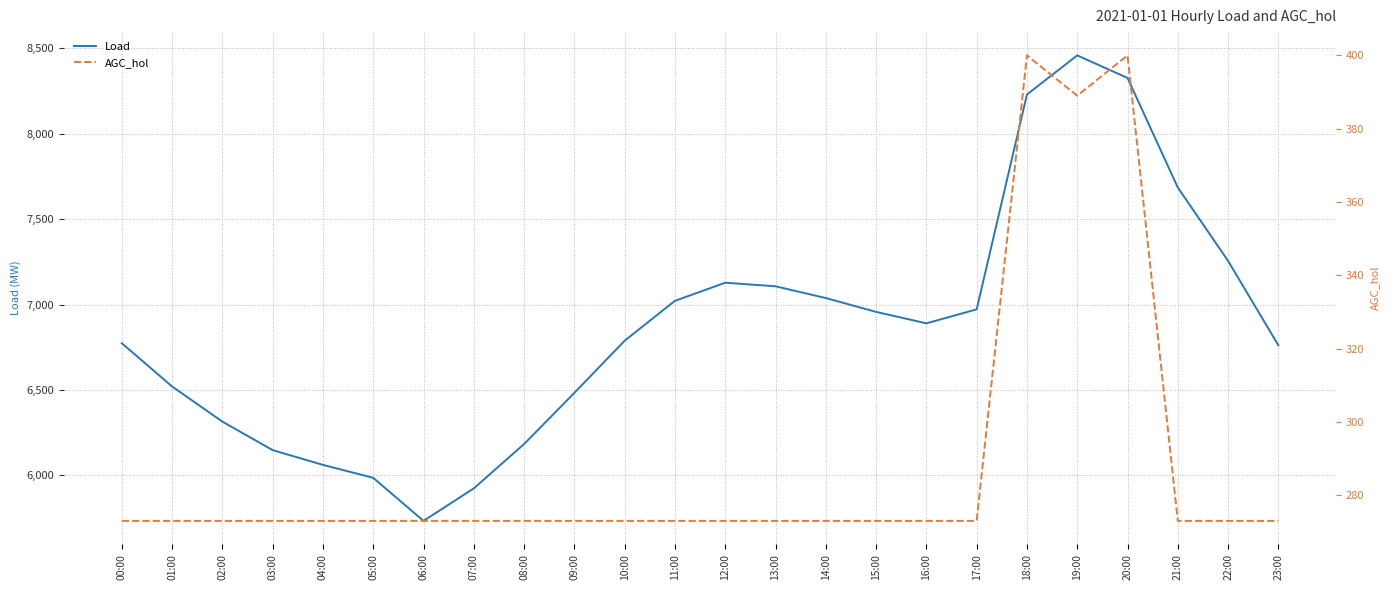

What is the highest value of the AGC_hol series?

400.0